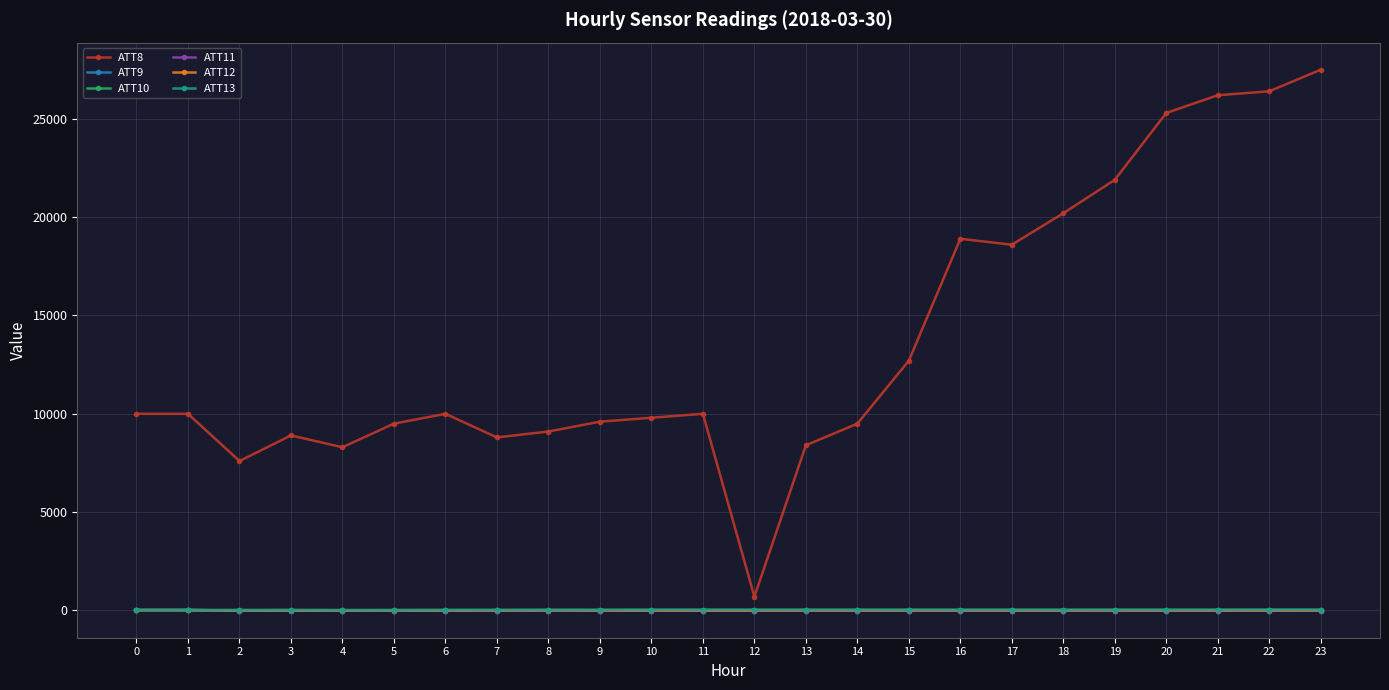

True or false: ATT10 and ATT8 intersect in this chart.

False